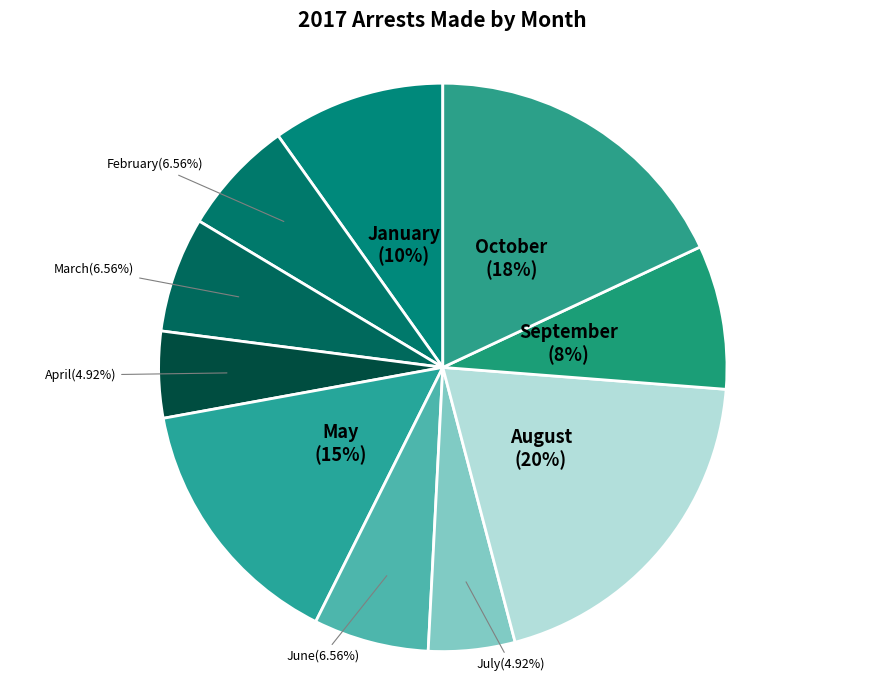

How many segments does this pie chart have?

10